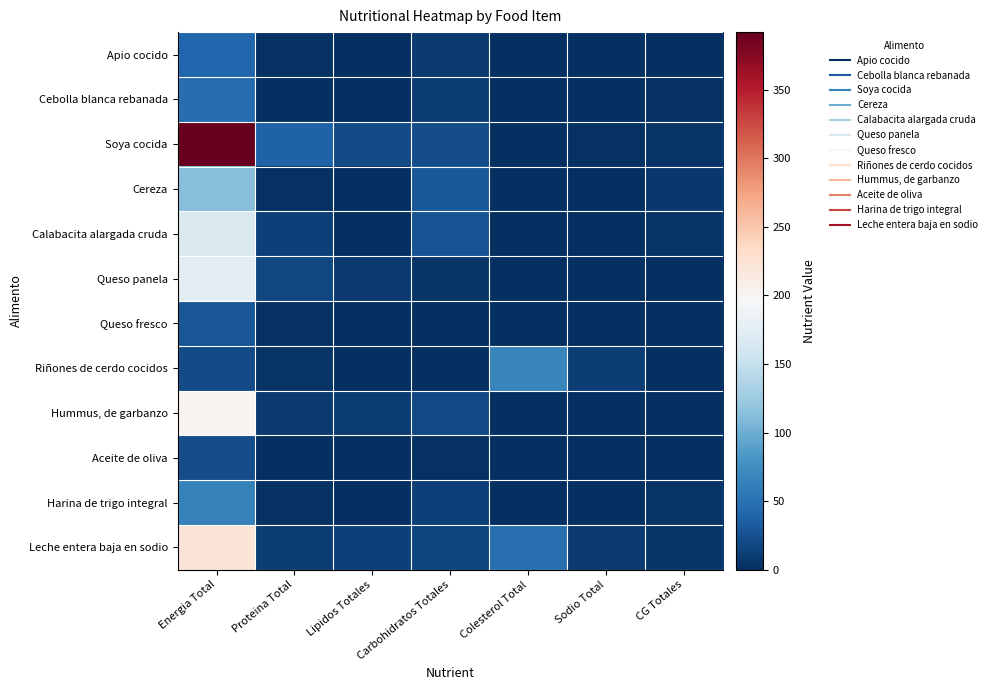

Reading left to right, list all the values displayed in this chart.

Apio cocido: Energia Total=40.0	Proteina Total=1.8	Lipidos Totales=0.4	Carbohidratos Totales=9.0	Colesterol Total=0.0	Sodio Total=0.0	CG Totales=1.4
Cebolla blanca rebanada: Energia Total=46.0	Proteina Total=1.2	Lipidos Totales=0.2	Carbohidratos Totales=10.8	Colesterol Total=0.0	Sodio Total=0.0	CG Totales=1.6
Soya cocida: Energia Total=392.0	Proteina Total=37.6	Lipidos Totales=20.4	Carbohidratos Totales=22.4	Colesterol Total=0.0	Sodio Total=2.4	CG Totales=4.0
Cereza: Energia Total=112.0	Proteina Total=1.8	Lipidos Totales=0.4	Carbohidratos Totales=29.4	Colesterol Total=0.0	Sodio Total=0.0	CG Totales=6.5
Calabacita alargada cruda: Energia Total=168.0	Proteina Total=12.8	Lipidos Totales=0.8	Carbohidratos Totales=27.2	Colesterol Total=0.0	Sodio Total=0.0	CG Totales=4.1
Queso panela: Energia Total=174.0	Proteina Total=18.3	Lipidos Totales=8.4	Carbohidratos Totales=6.0	Colesterol Total=0.0	Sodio Total=0.0	CG Totales=0.0
Queso fresco: Energia Total=29.0	Proteina Total=3.0	Lipidos Totales=1.4	Carbohidratos Totales=1.0	Colesterol Total=0.0	Sodio Total=0.0	CG Totales=0.0
Riñones de cerdo cocidos: Energia Total=21.0	Proteina Total=3.5	Lipidos Totales=0.7	Carbohidratos Totales=0.0	Colesterol Total=67.2	Sodio Total=11.2	CG Totales=0.0
Hummus, de garbanzo: Energia Total=201.0	Proteina Total=8.1	Lipidos Totales=10.5	Carbohidratos Totales=19.2	Colesterol Total=0.0	Sodio Total=0.0	CG Totales=0.0
Aceite de oliva: Energia Total=22.0	Proteina Total=0.0	Lipidos Totales=0.3	Carbohidratos Totales=1.9	Colesterol Total=0.0	Sodio Total=0.0	CG Totales=0.0
Harina de trigo integral: Energia Total=64.0	Proteina Total=2.6	Lipidos Totales=0.3	Carbohidratos Totales=13.6	Colesterol Total=0.0	Sodio Total=0.4	CG Totales=4.1
Leche entera baja en sodio: Energia Total=220.5	Proteina Total=11.2	Lipidos Totales=12.5	Carbohidratos Totales=16.0	Colesterol Total=48.8	Sodio Total=8.9	CG Totales=5.0